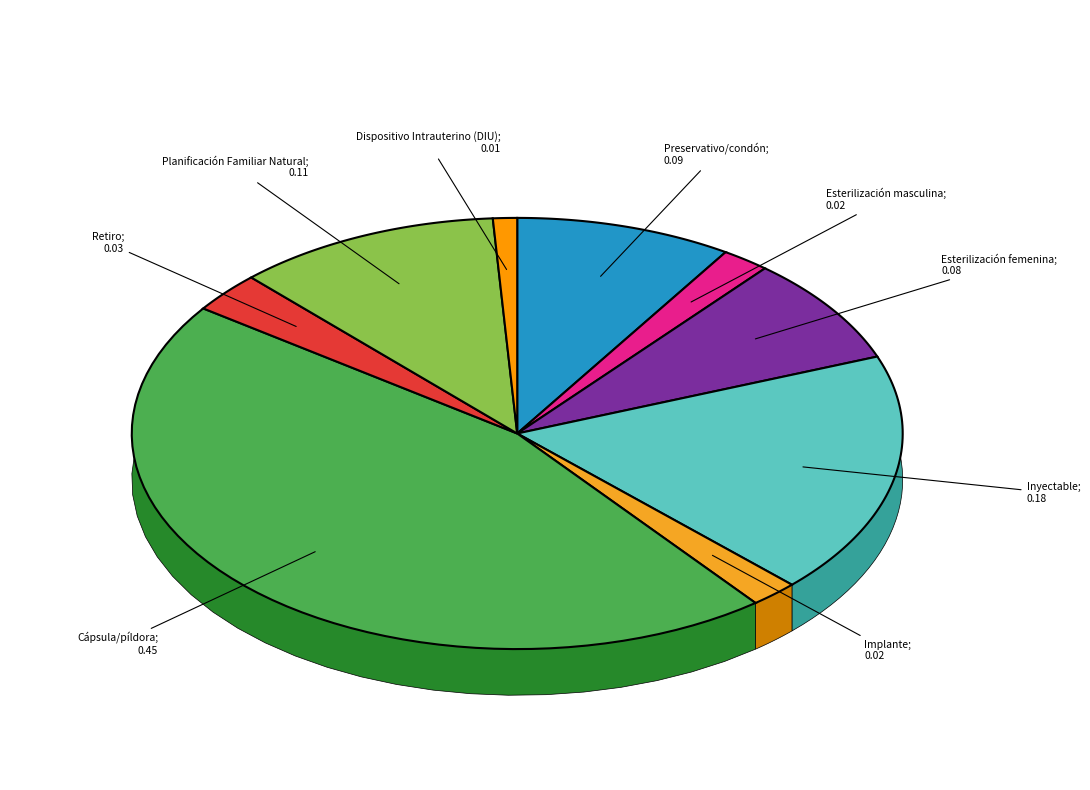

Do Cápsula/píldora and Implante together represent more than half of the pie?

No